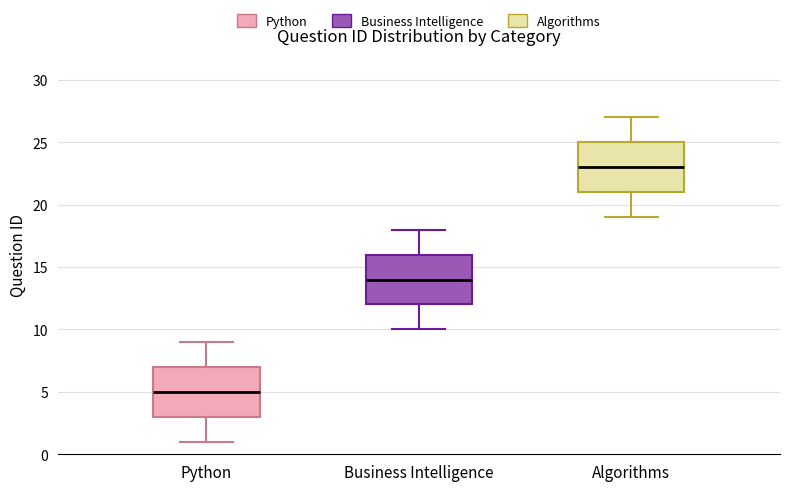

Reading left to right, transcribe this box plot: for each box, give where its median line is, the range the box spans, and where its two whiskers end, as read against the y-axis. The values are not printed on the chart, so give them approximately, as read against the axis.

Python: median 5, box 3 to 7, whiskers 1 to 9
Business Intelligence: median 14, box 12 to 16, whiskers 10 to 18
Algorithms: median 23, box 21 to 25, whiskers 19 to 27